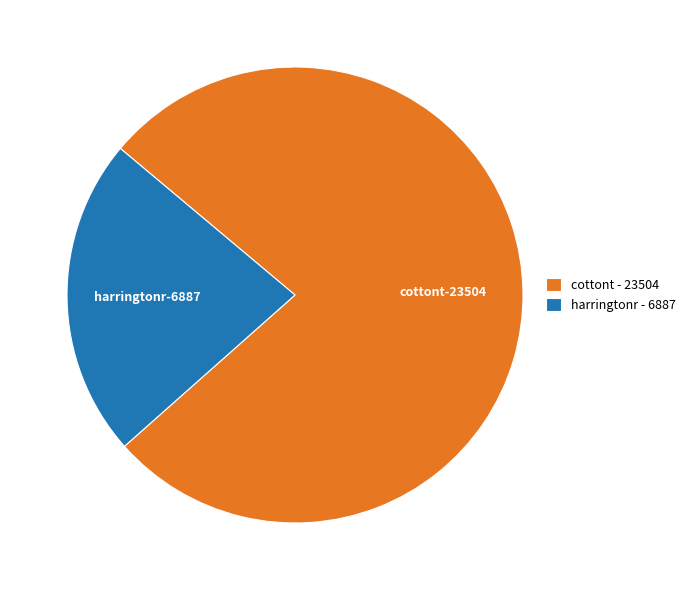

Is harringtonr the majority of the pie?

No